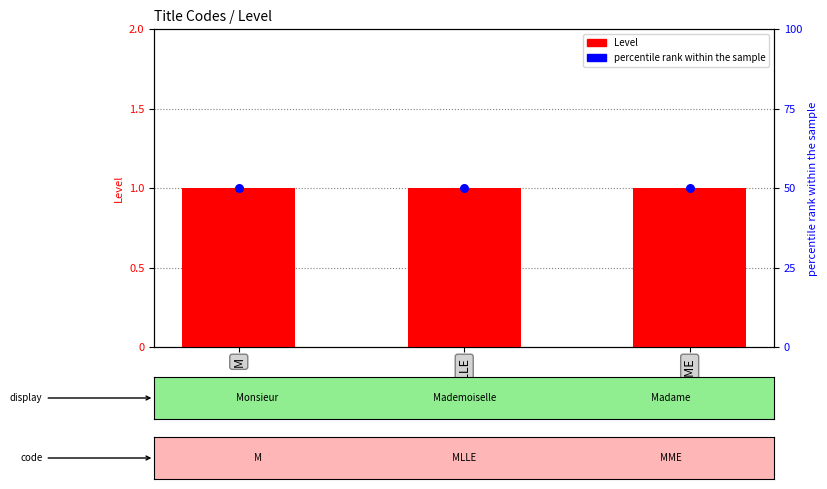

At how many categories does at least one series exceed 20?

3